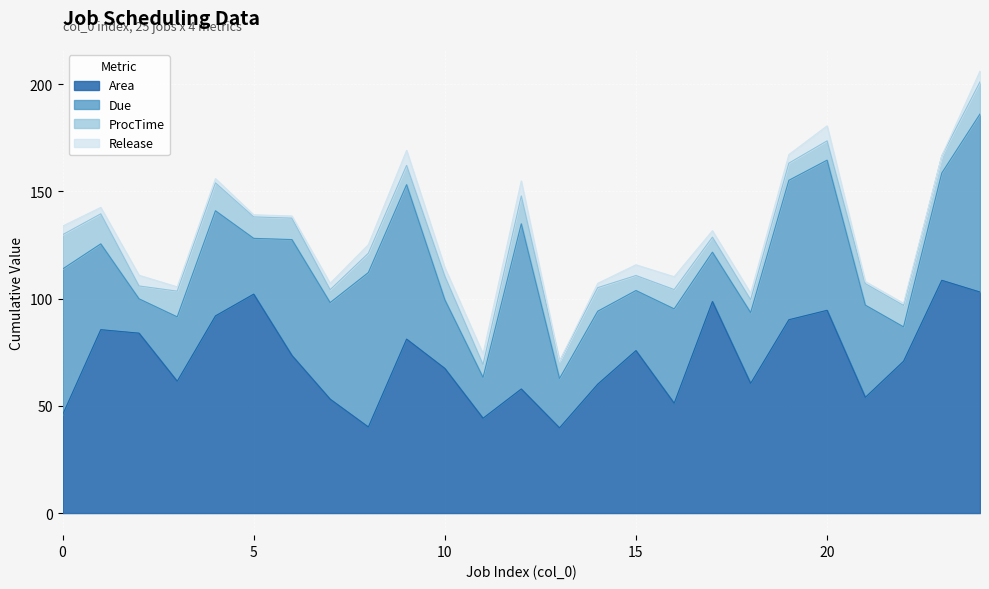

What is the average value of the ProcTime series?

9.7